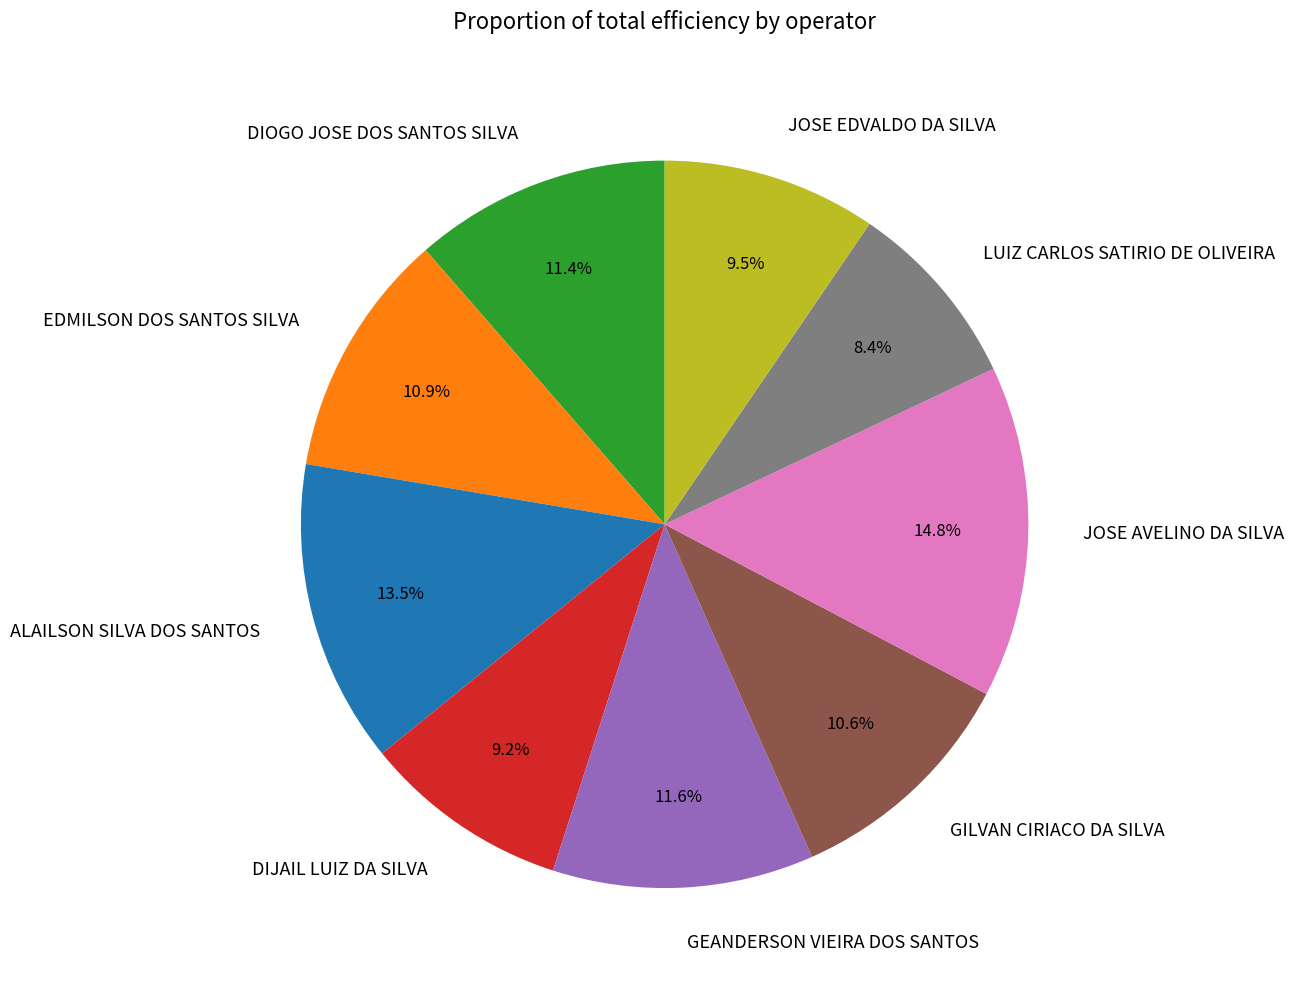

Do LUIZ CARLOS SATIRIO DE OLIVEIRA and GILVAN CIRIACO DA SILVA together represent more than half of the pie?

No